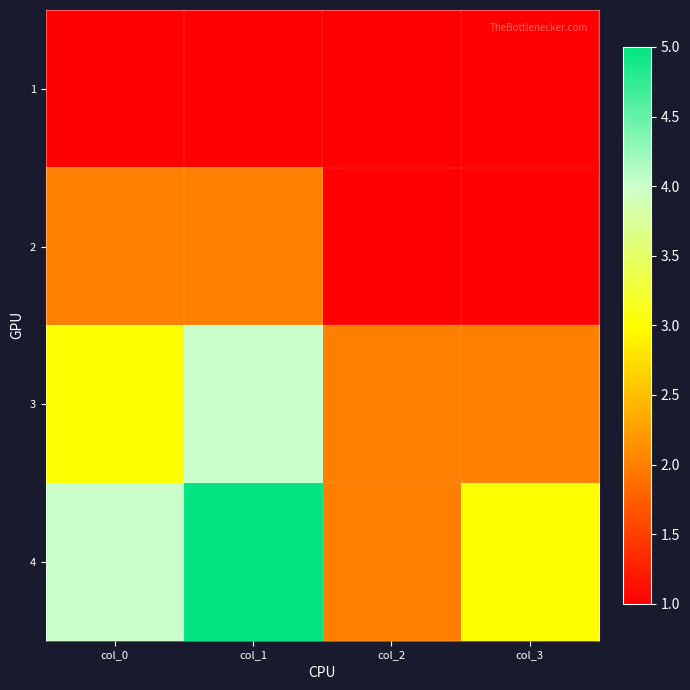

Which category has the lowest value across all series?

col_0